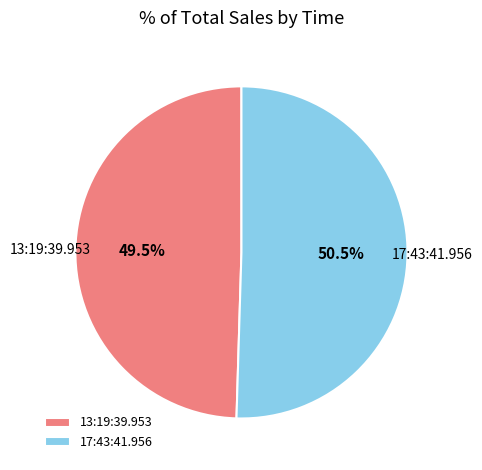

The 17:43:41.956 slice represents 44% of the pie. True or false?

False